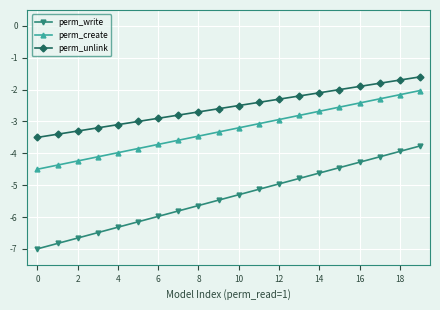

Which series has the largest range (max minus min)?

perm_write